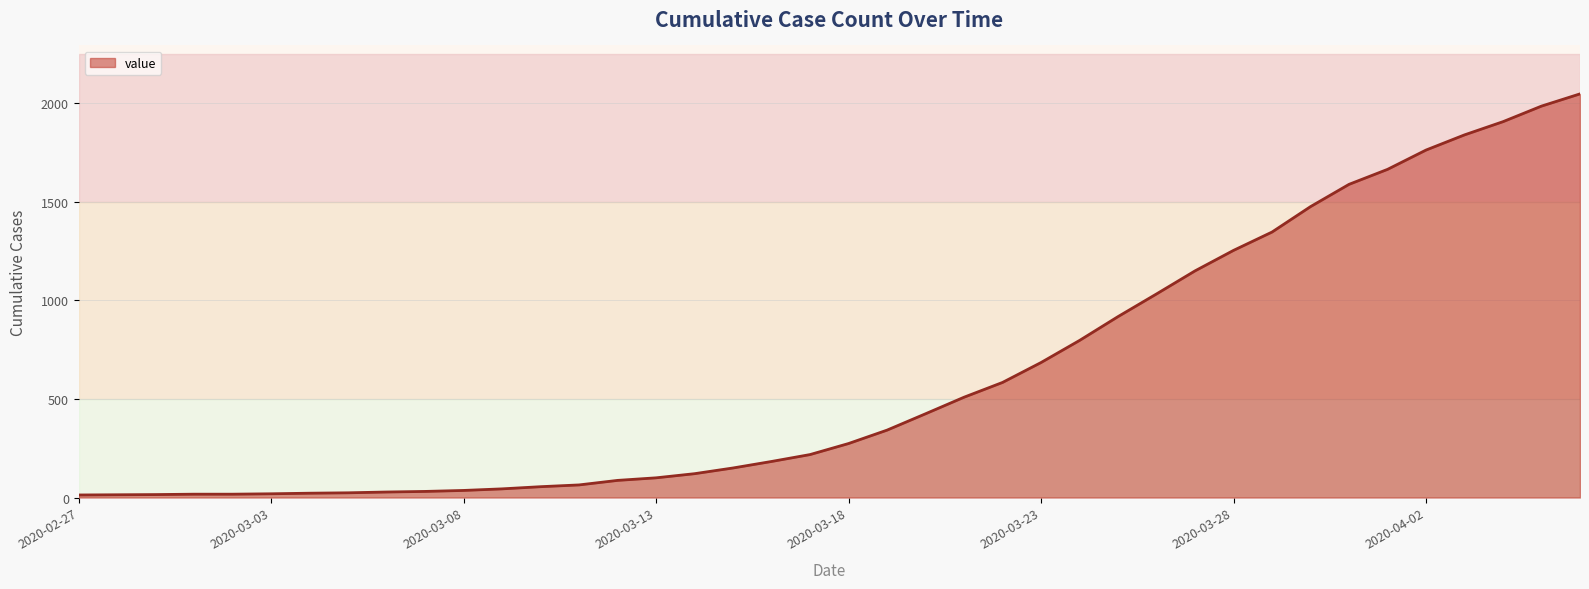

What is the greatest value displayed?

2048